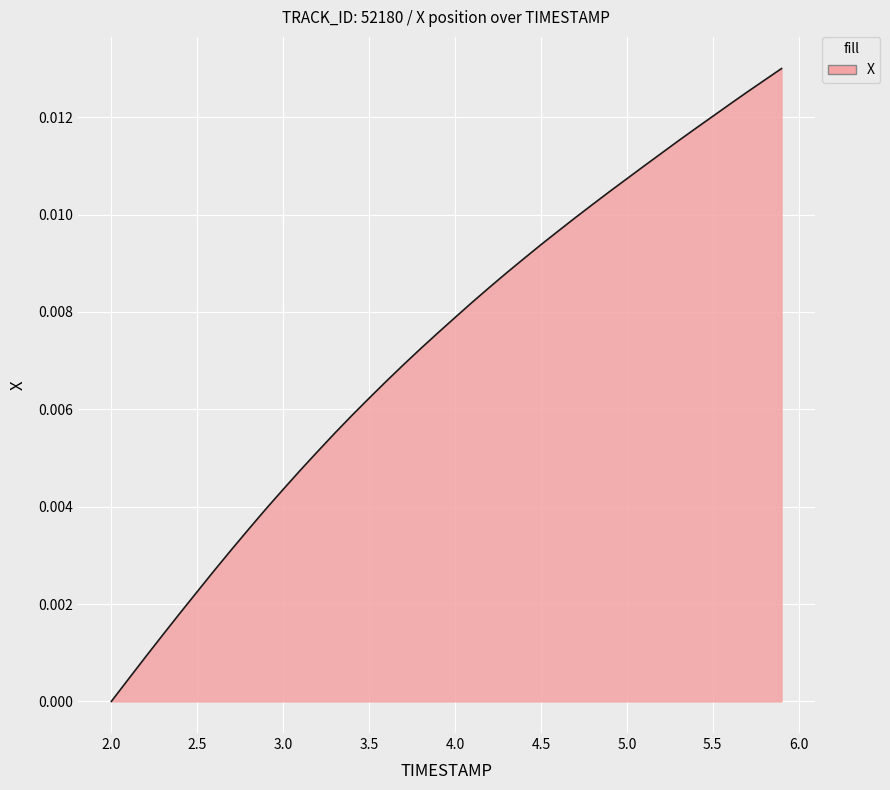

How many lines are shown in the chart?

1